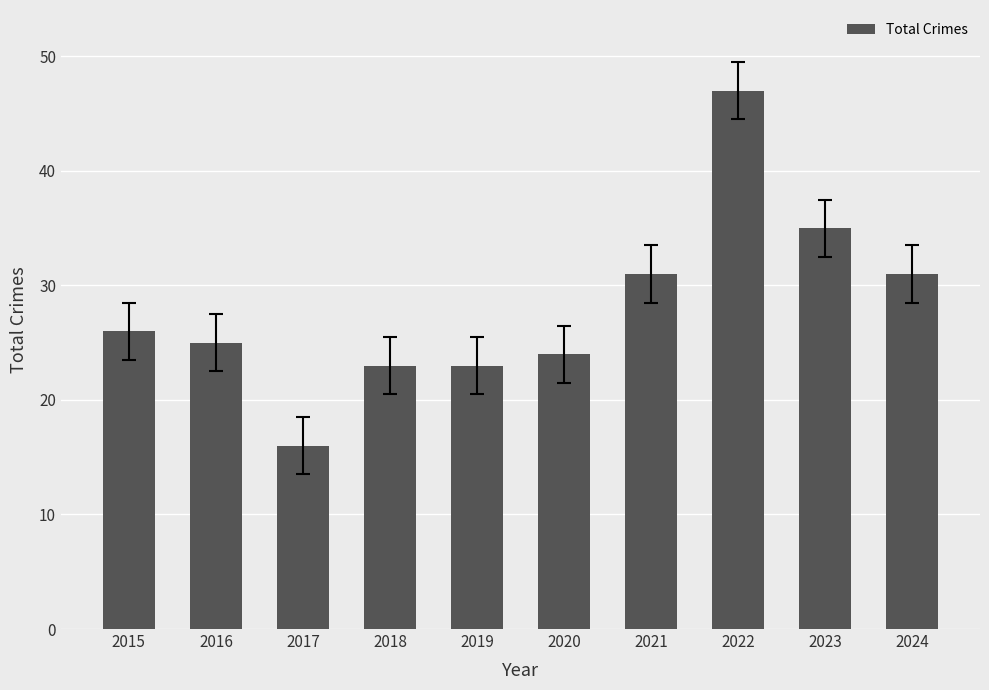

What is the value of the 6th bar from the left?

24